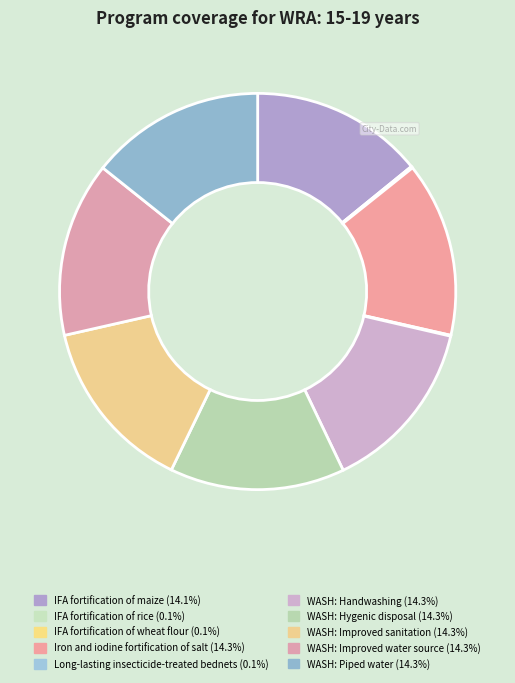

To the nearest percent, what is the difference between the largest and smallest slice percentages?

14%